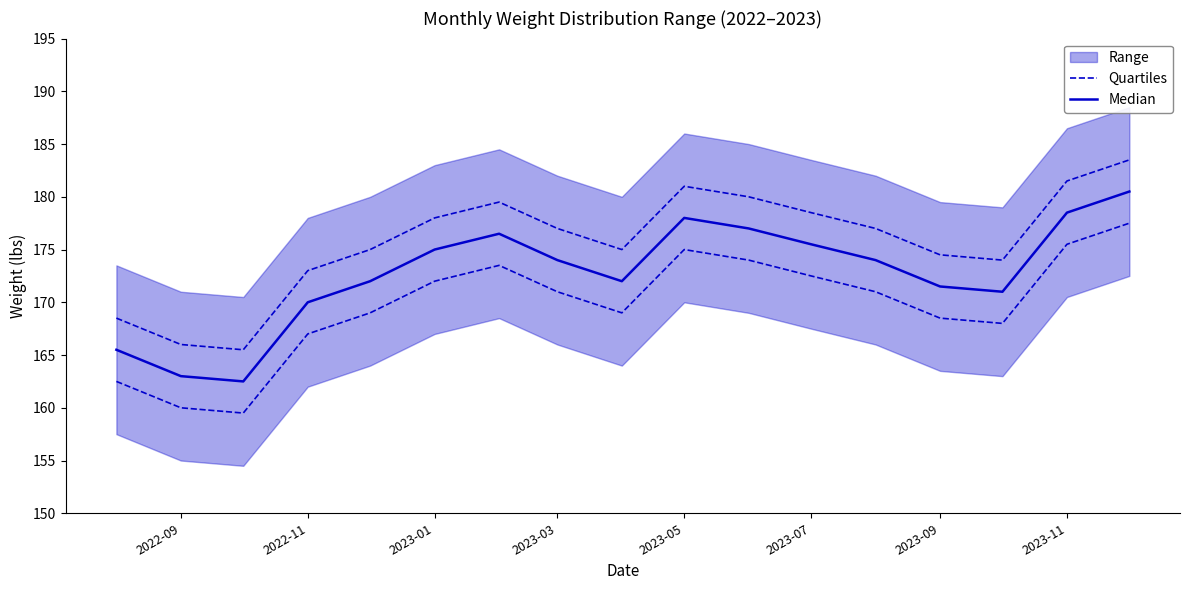

The value of Quartiles at 2023-05 is 267.7. True or false?

False